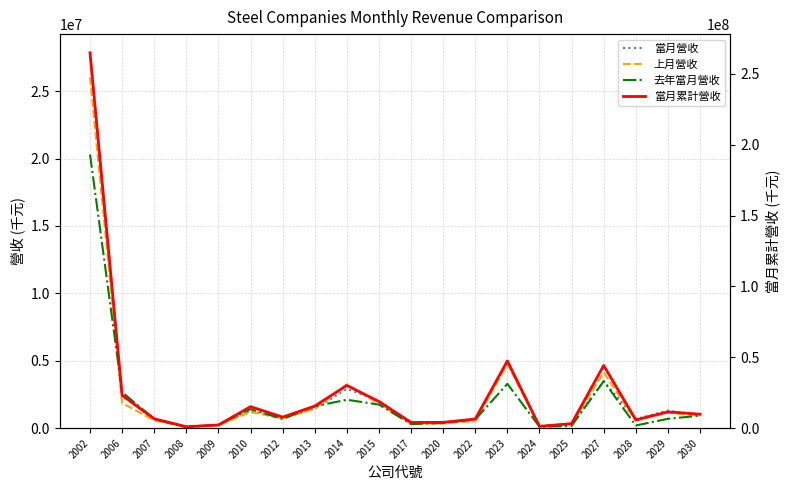

Where is the first local maximum for 去年當月營收?

2010